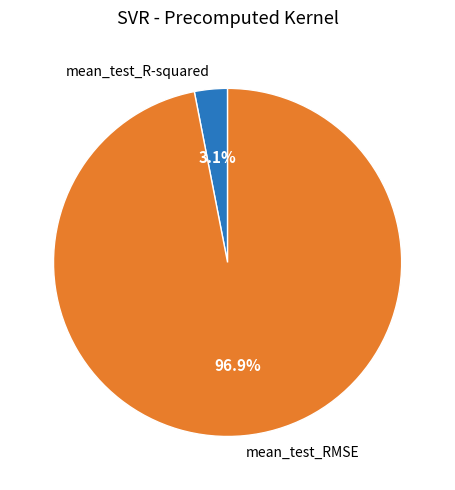

To the nearest percent, what is the combined percentage of mean_test_R-squared and mean_test_RMSE?

100%